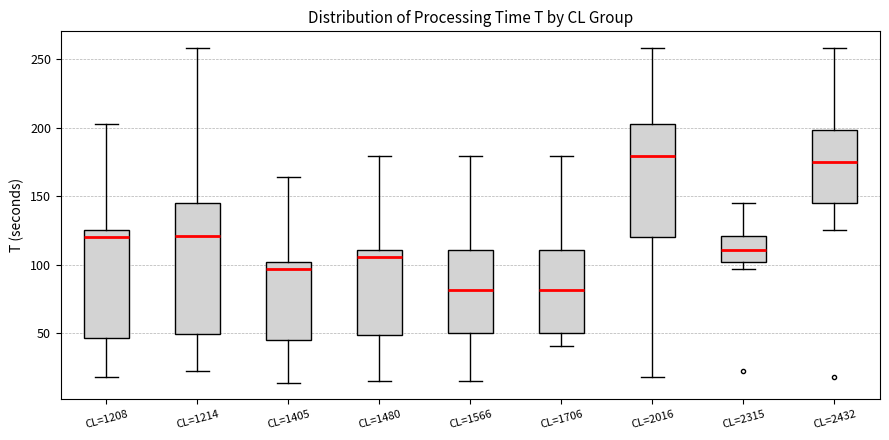

Reading left to right, read every box against the y-axis: the position of its median line, the range the box covers, and the ends of its whiskers. The values are not printed on the chart, so give them approximately, as read against the axis.

CL=1208: median 120, box 45 to 125, whiskers 20 to 205
CL=1214: median 120, box 50 to 145, whiskers 20 to 260
CL=1405: median 95, box 45 to 100, whiskers 15 to 165
CL=1480: median 105, box 50 to 110, whiskers 15 to 180
CL=1566: median 80, box 50 to 110, whiskers 15 to 180
CL=1706: median 80, box 50 to 110, whiskers 40 to 180
CL=2016: median 180, box 120 to 205, whiskers 20 to 260
CL=2315: median 110, box 100 to 120, whiskers 95 to 145
CL=2432: median 175, box 145 to 200, whiskers 125 to 260